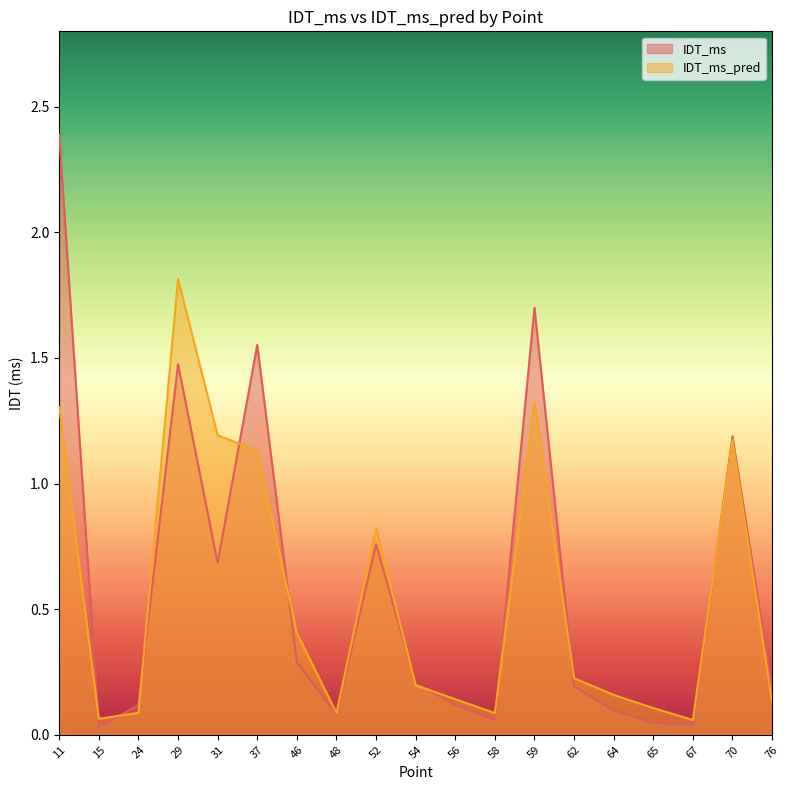

What value does the IDT_ms series have at 56?

0.1